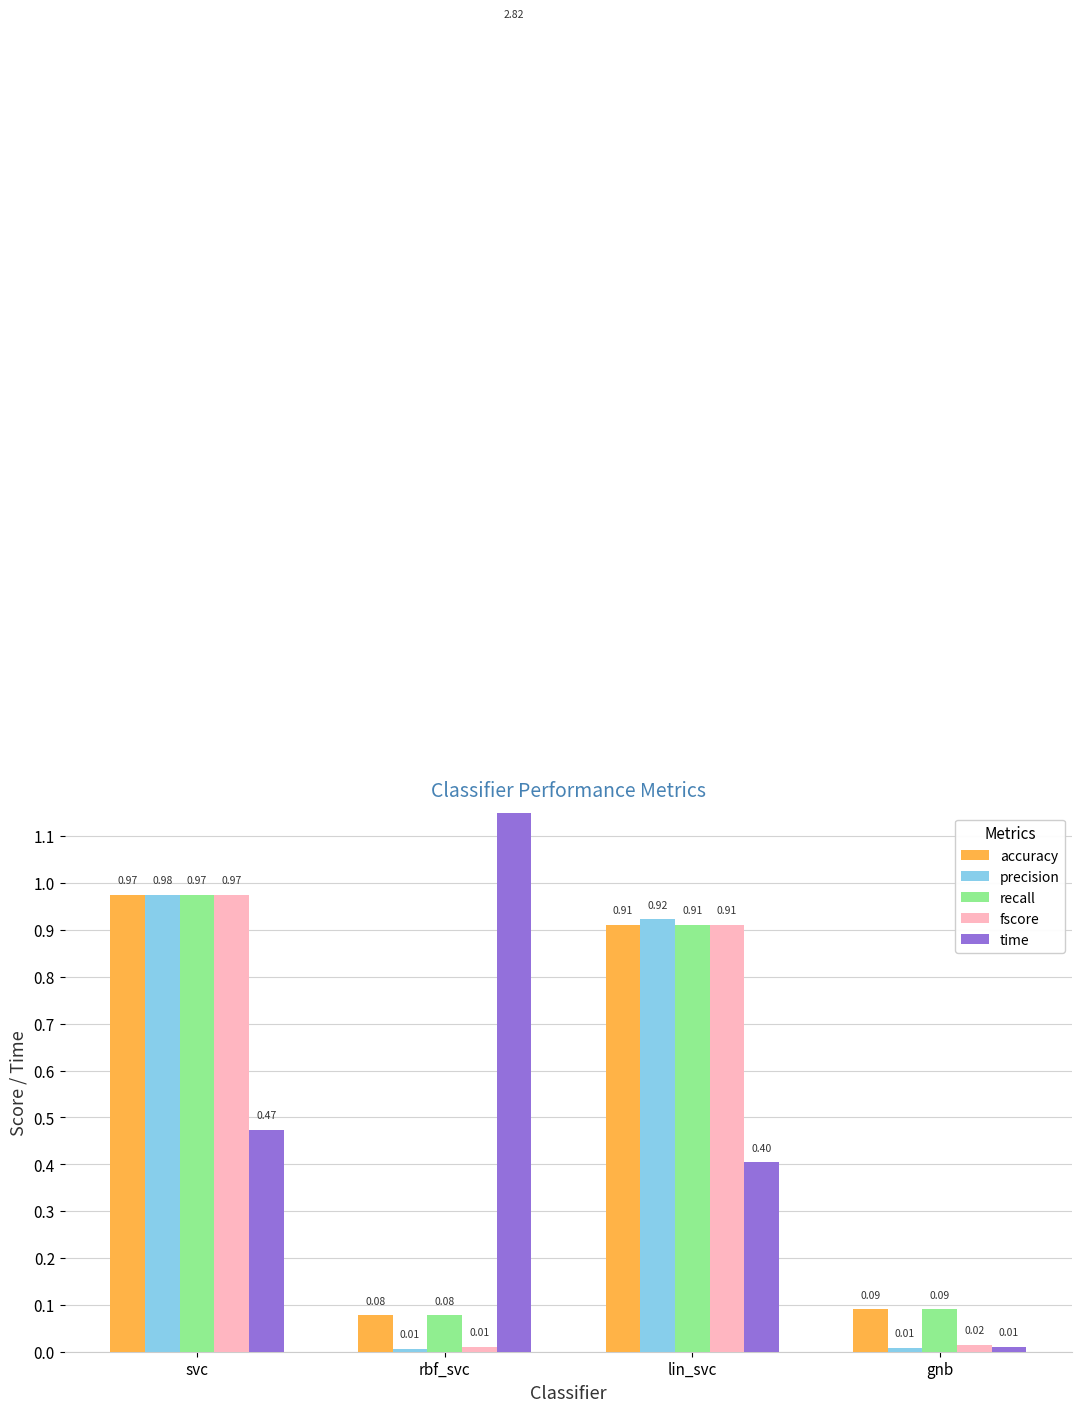

Rank the series by their maximum value, from highest to lowest.

time, precision, fscore, accuracy, recall